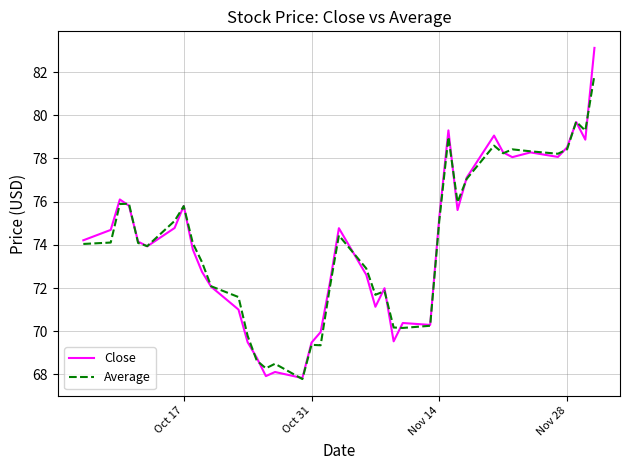

What is the maximum value for Close?

83.1